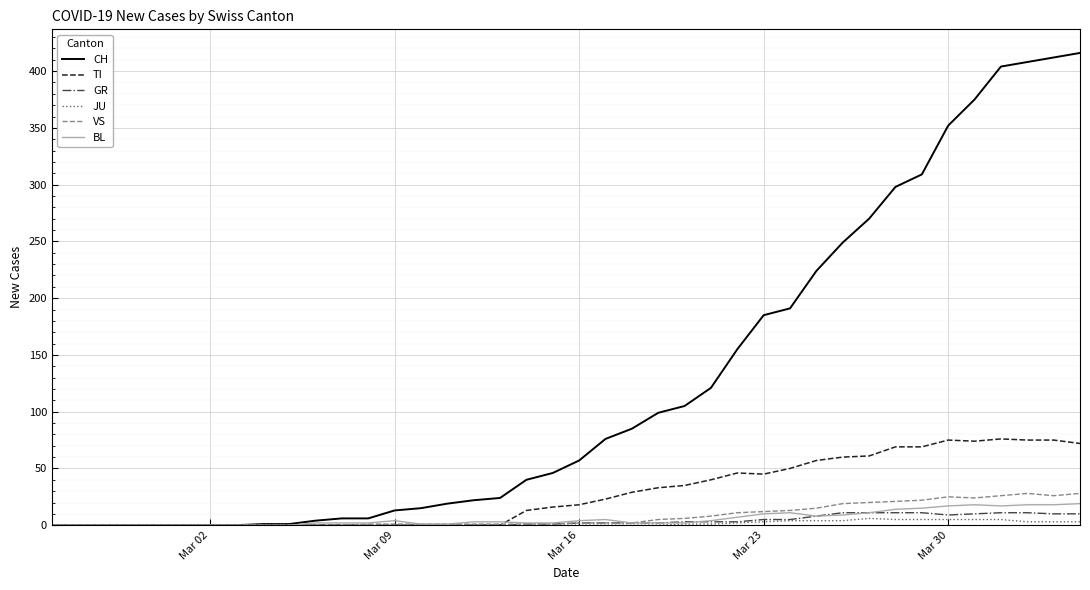

What is the highest value of the GR series?

11